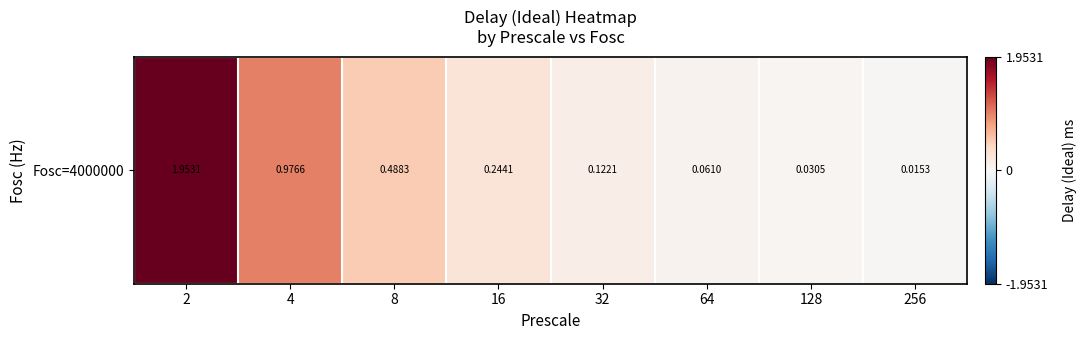

Reading right to left, extract all data points from this chart.

256=0.0	128=0.0	64=0.1	32=0.1	16=0.2	8=0.5	4=1.0	2=2.0